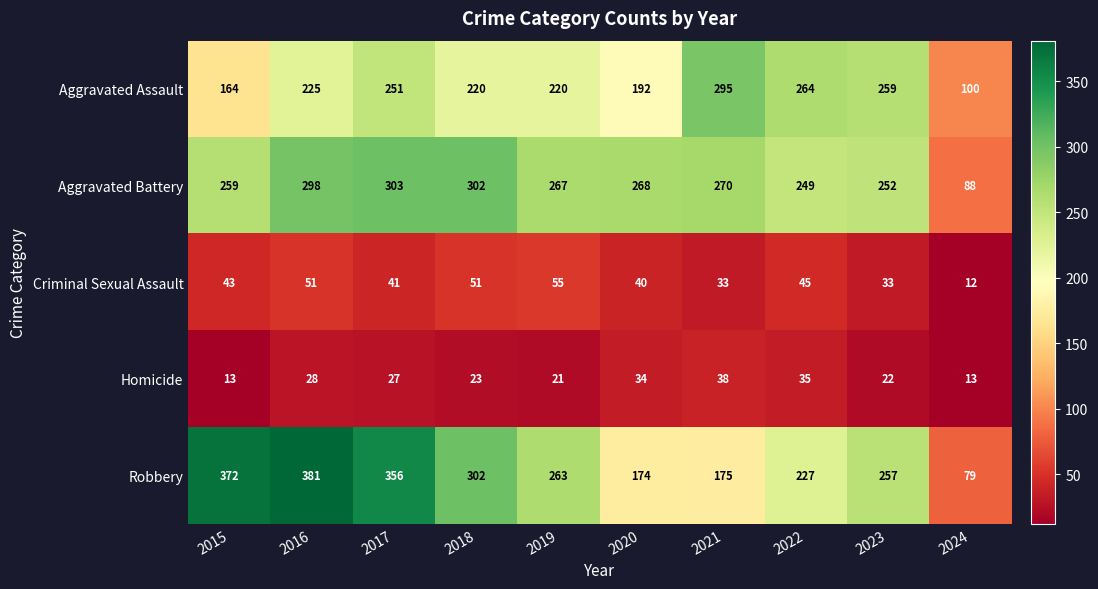

Is it true that Aggravated Assault equals 220 at 2019?

True